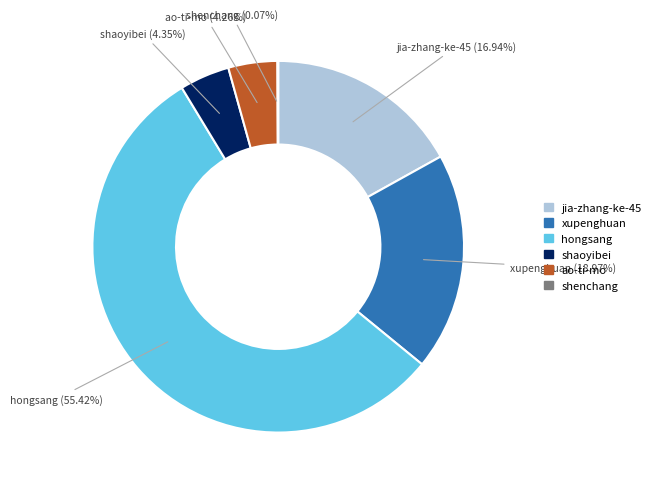

Combined, do hongsang and jia-zhang-ke-45 account for over 50%?

Yes